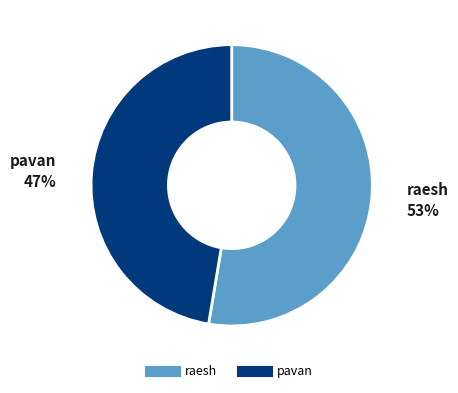

Is there a majority slice in this chart?

Yes